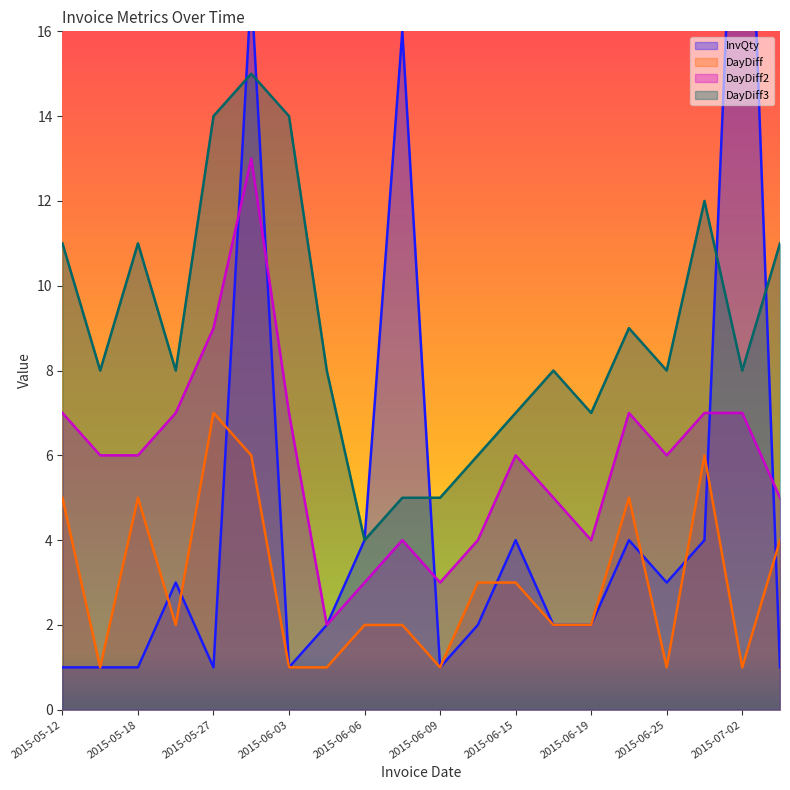

Reading right to left, extract all data points from this chart.

InvQty: 1	25	4	3	4	2	2	4	2	1	16	4	2	1	17	1	3	1	1	1
DayDiff: 4	1	6	1	5	2	2	3	3	1	2	2	1	1	6	7	2	5	1	5
DayDiff2: 5	7	7	6	7	4	5	6	4	3	4	3	2	7	13	9	7	6	6	7
DayDiff3: 11	8	12	8	9	7	8	7	6	5	5	4	8	14	15	14	8	11	8	11